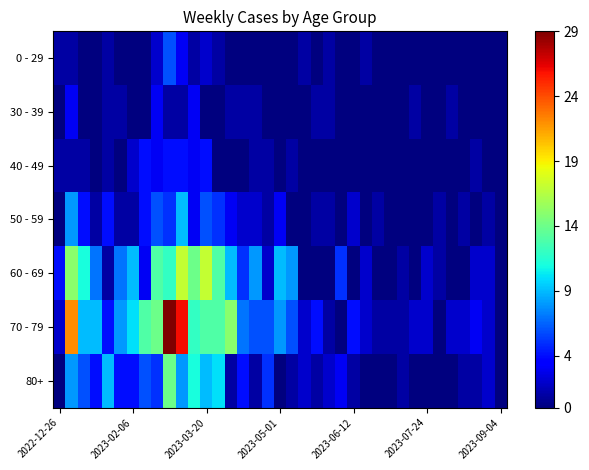

Reading right to left, list all the values displayed in this chart.

0 - 29: 0	0	0	0	0	0	0	0	0	0	0	1	0	0	1	0	1	0	0	0	0	0	0	1	2	1	3	6	2	0	0	0	1	0	0	1	1
30 - 39: 0	0	0	0	1	0	0	1	0	0	0	0	0	0	1	1	0	0	0	0	1	1	1	0	0	3	1	1	3	0	0	1	1	0	0	3	0
40 - 49: 0	0	1	0	0	0	0	0	0	0	0	0	0	0	0	0	0	1	0	1	1	0	0	0	4	3	4	4	3	4	2	0	1	0	1	1	1
50 - 59: 0	1	0	1	0	1	0	0	0	0	1	0	2	0	1	1	0	0	3	1	2	2	3	5	6	3	9	5	6	4	1	1	4	1	4	8	0
60 - 69: 0	2	2	0	0	1	2	0	1	0	0	2	0	5	0	0	0	8	9	2	8	5	9	13	17	14	17	12	13	3	9	7	1	7	11	15	4
70 - 79: 0	2	3	2	2	0	2	2	1	1	1	2	4	0	1	4	2	6	8	6	6	7	15	13	13	12	26	29	14	13	10	8	4	9	9	22	2
80+: 0	2	1	1	0	0	0	0	1	0	0	0	1	3	2	1	2	1	0	5	1	4	1	10	9	11	8	14	5	6	4	4	9	4	6	8	0